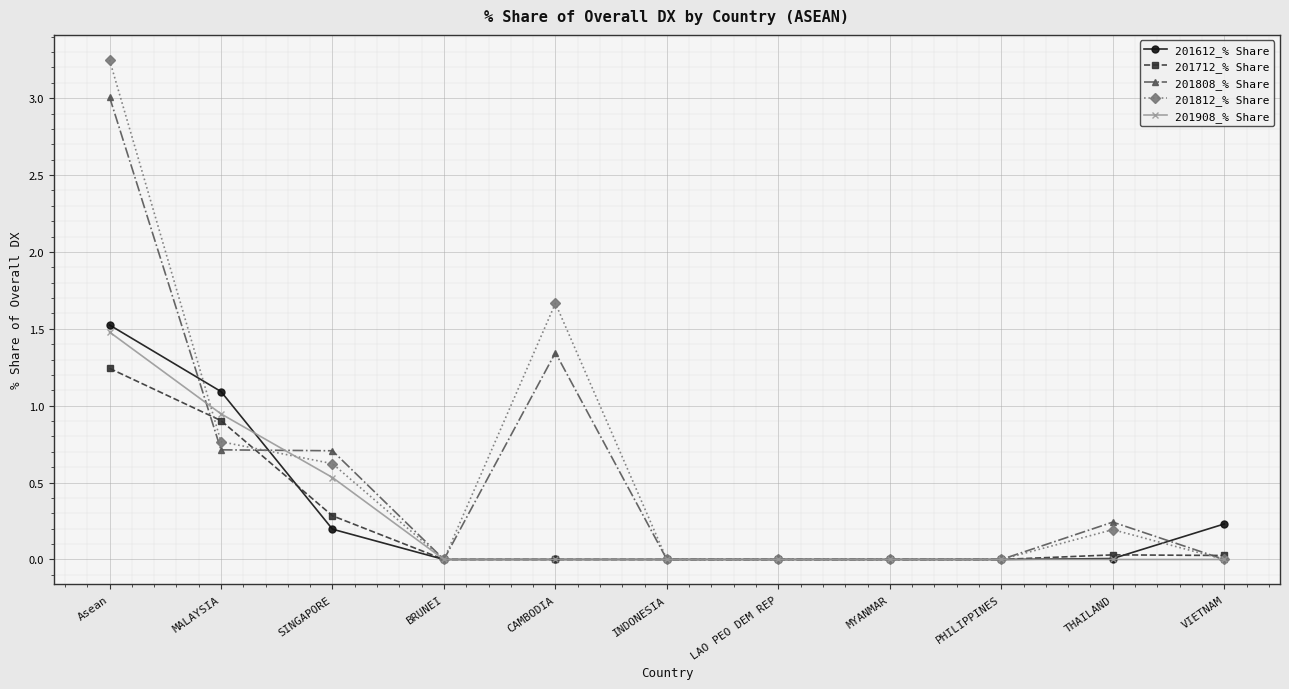

What is the value of the 201808_% Share point at the 2nd from the left?

0.7